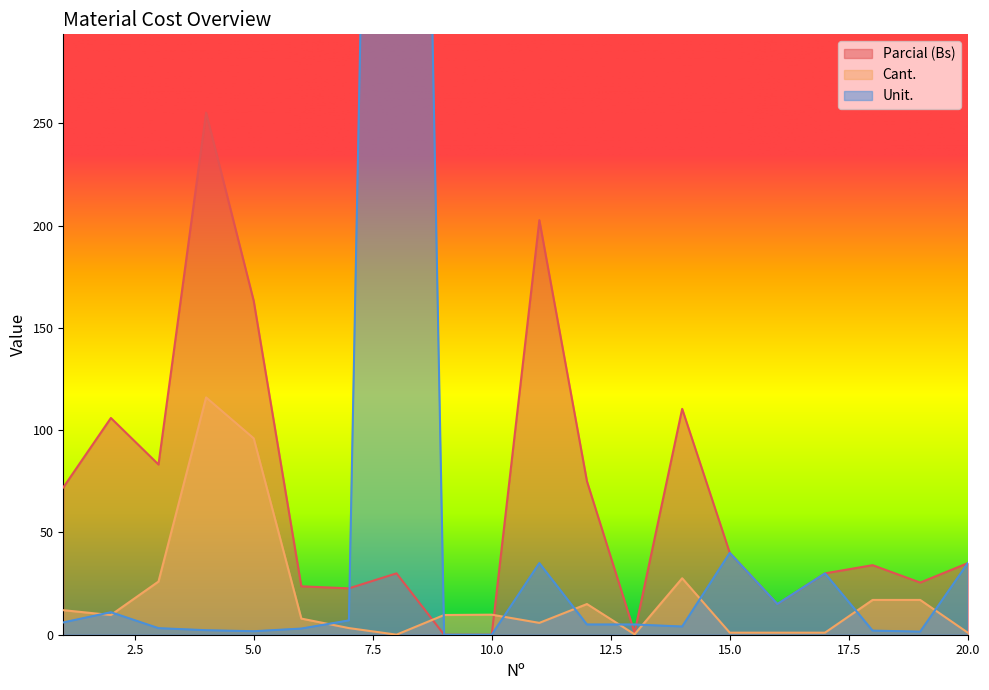

Where do Unit. and Cant. first cross each other?

1 and 2